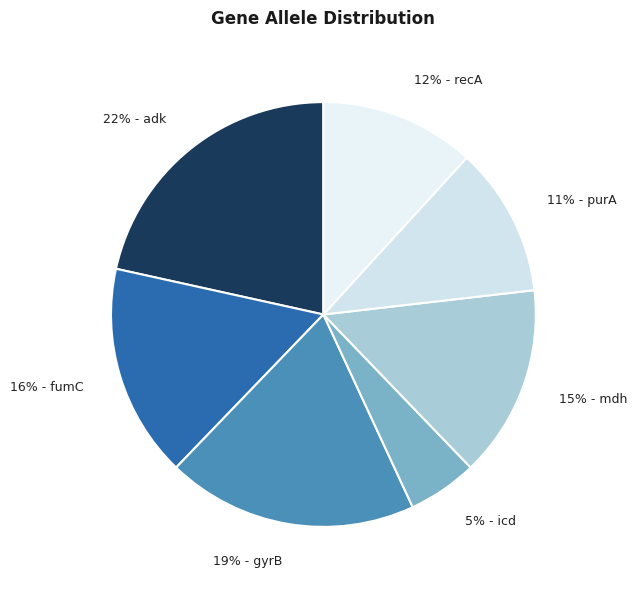

How many slices are in this pie chart?

7